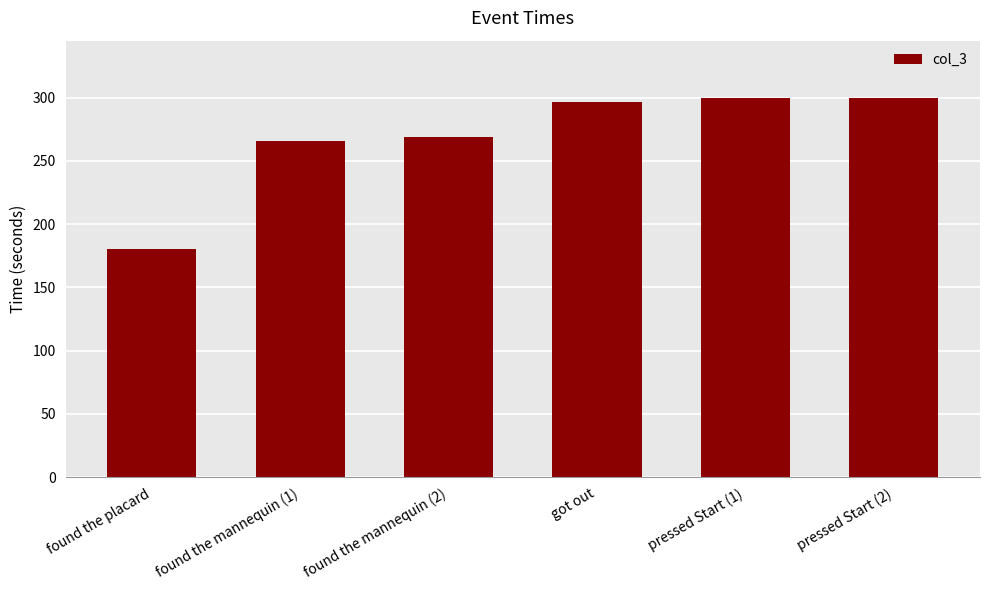

Reading right to left, extract all data points from this chart.

pressed Start (2)=300.0	pressed Start (1)=300.0	got out=296.6	found the mannequin (2)=268.6	found the mannequin (1)=265.4	found the placard=180.0